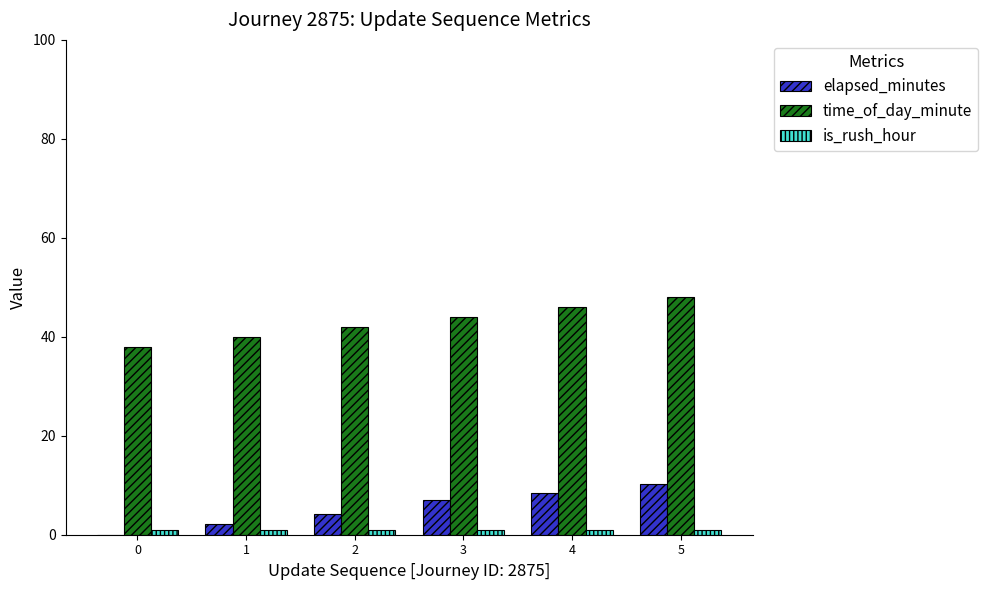

What is the greatest value displayed?

48.0